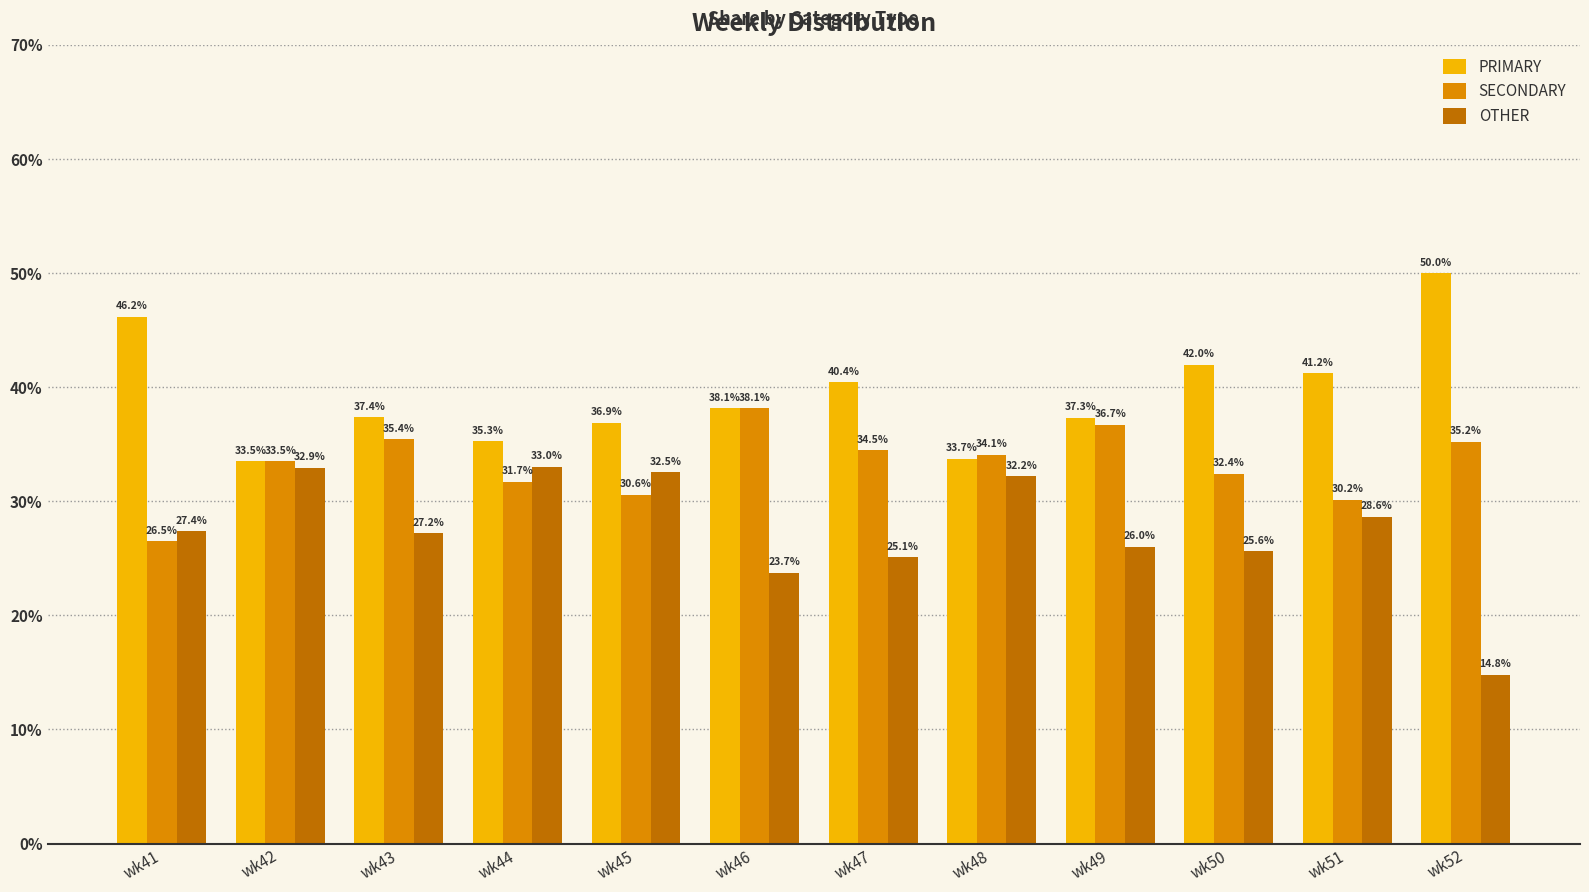

True or false: PRIMARY has a value of 62.8 at wk51.

False